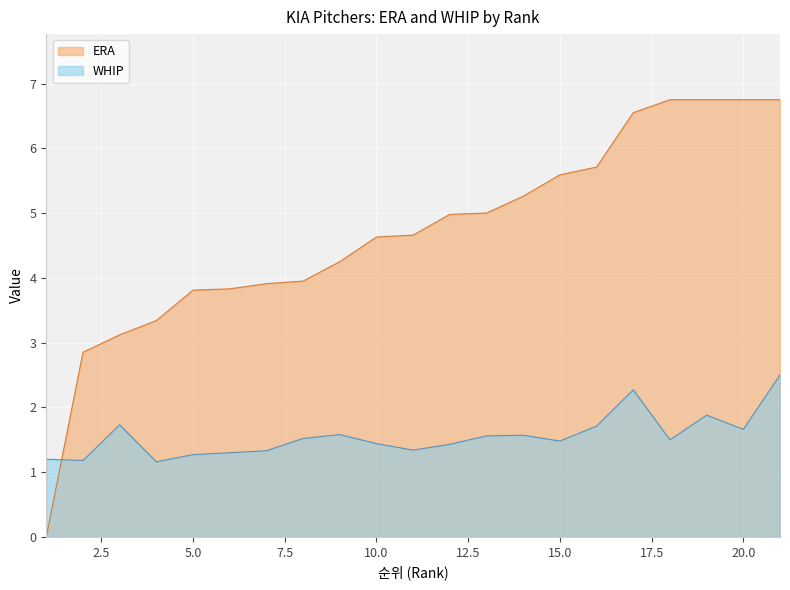

Where is the first local minimum for WHIP?

2